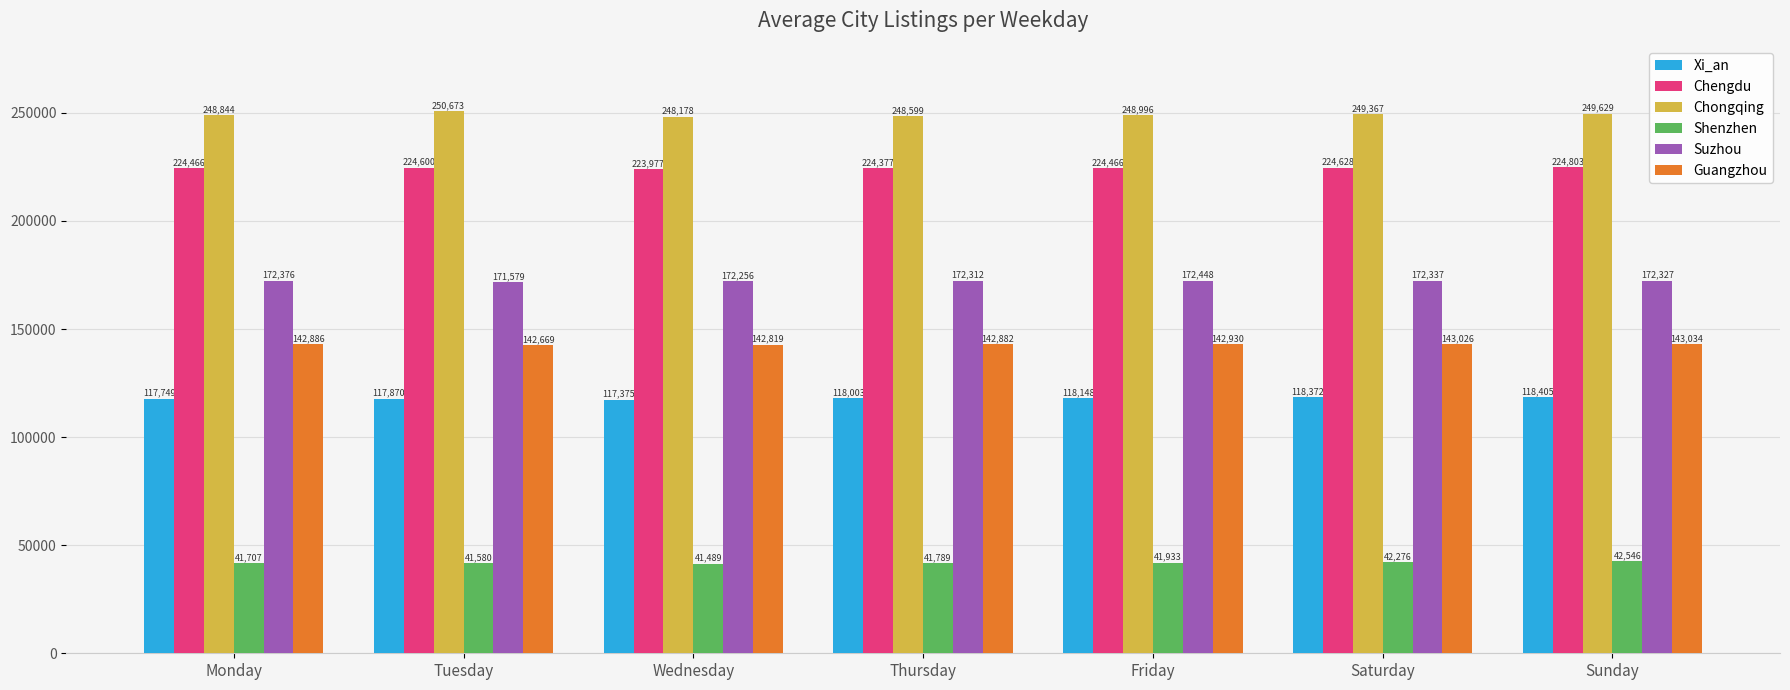

How many groups of bars are there?

7